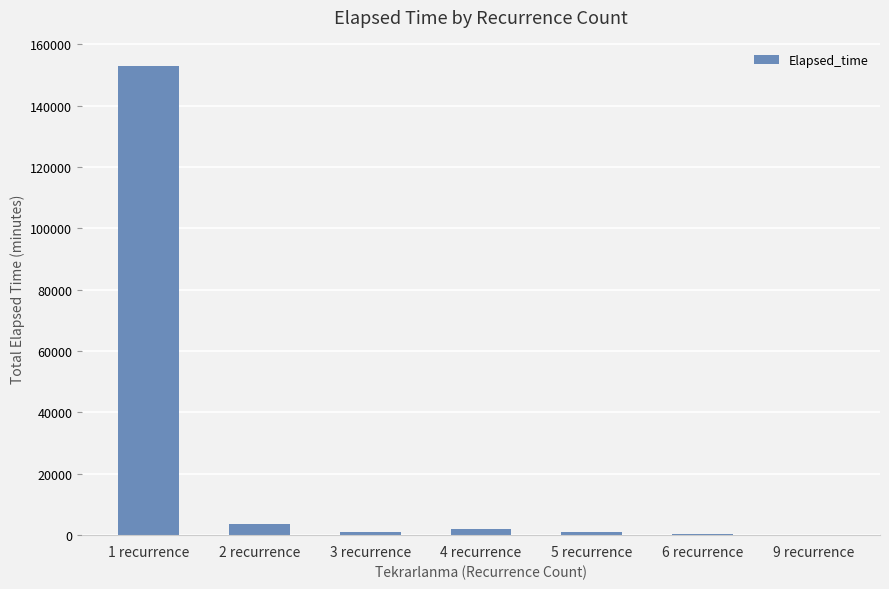

How many distinct data groups are displayed?

1